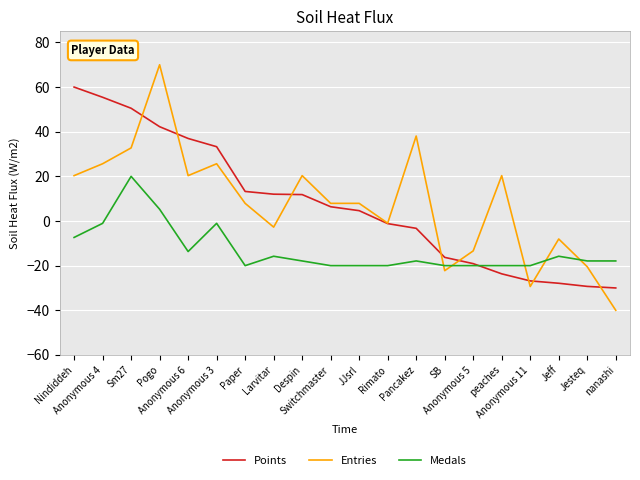

Which series changed the most between Switchmaster and Pancakez?

Entries